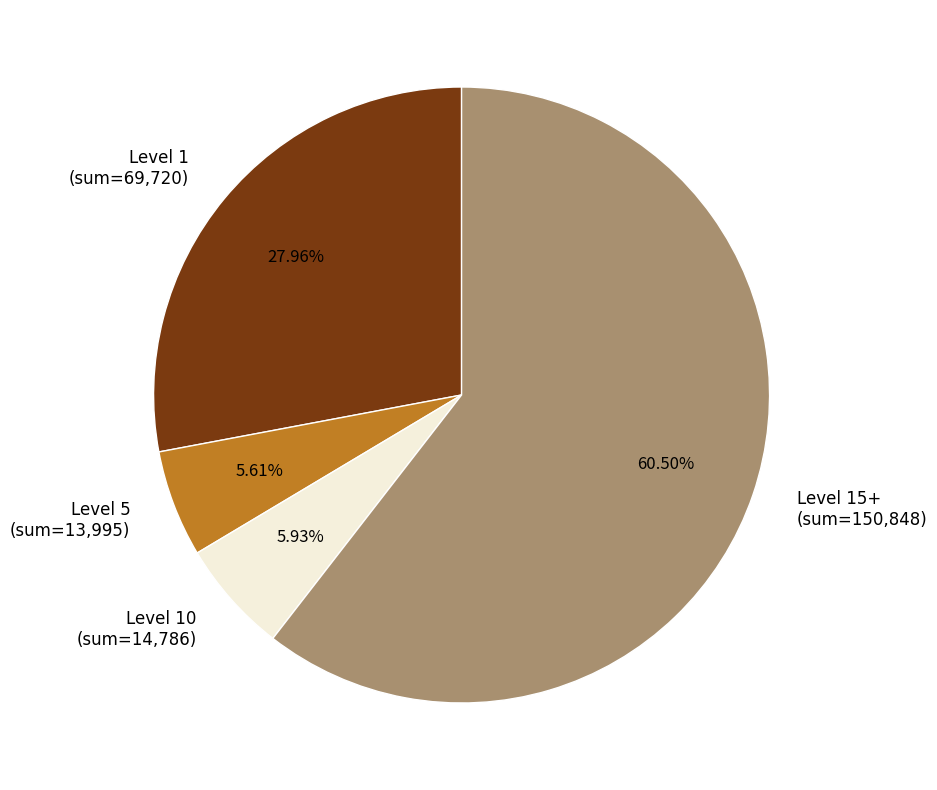

Combined, do Level 1 (sum=69,720) and Level 10 (sum=14,786) account for over 50%?

No